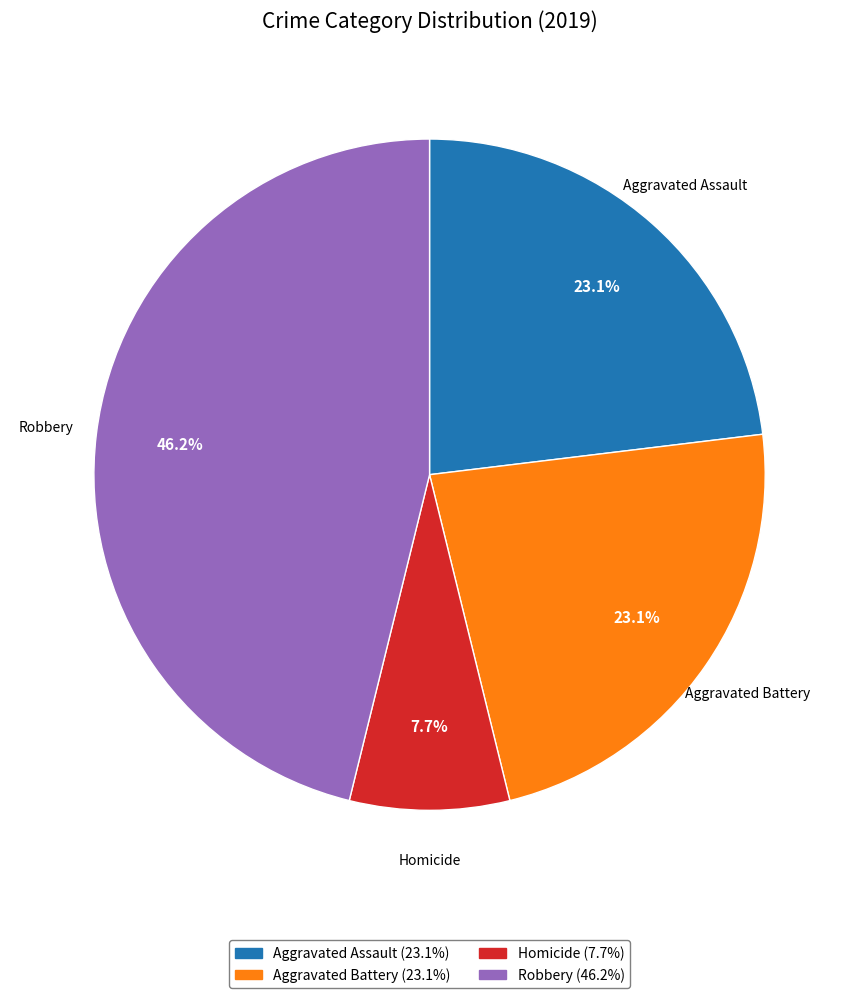

Is there any slice that represents more than half of the pie?

No